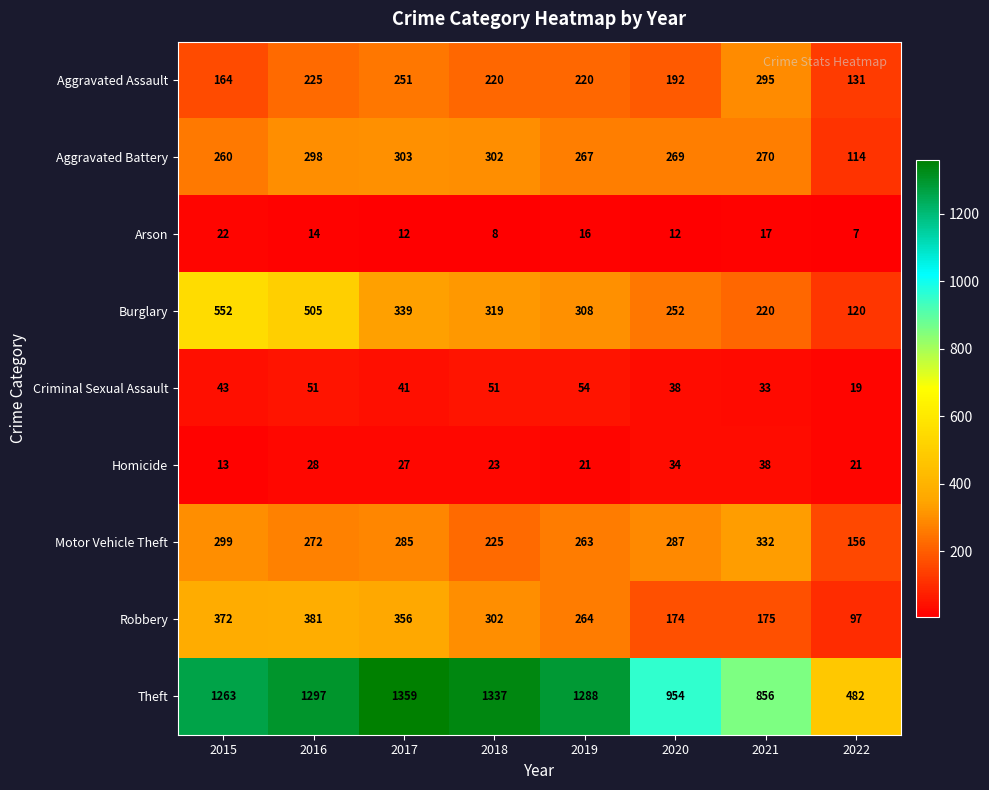

What is the difference between the Robbery values at 2020 and 2016?

207